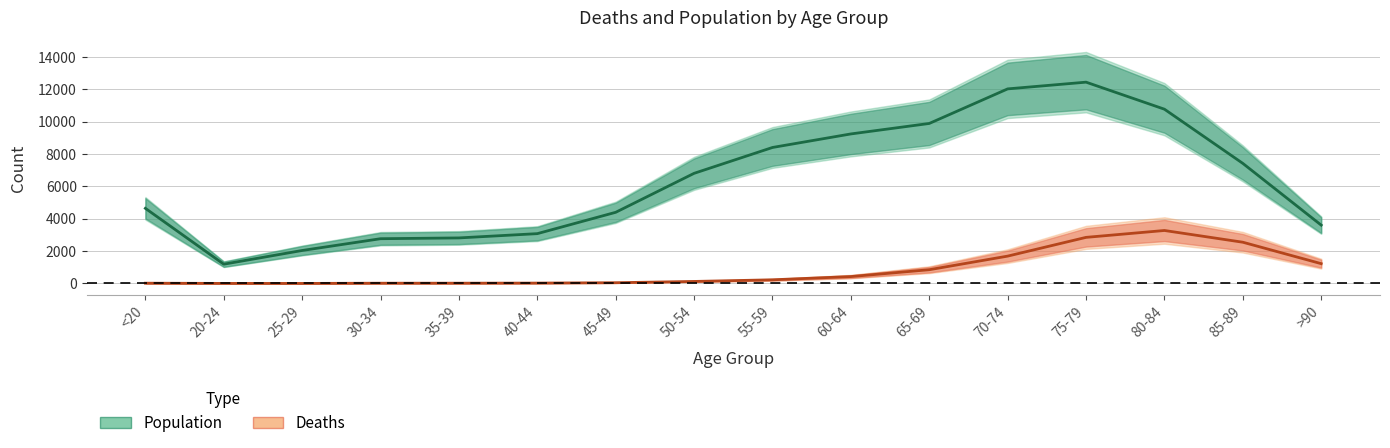

Rank the categories by Deaths value from lowest to highest.

25-29, 20-24, 30-34, <20, 35-39, 40-44, 45-49, 50-54, 55-59, 60-64, 65-69, >90, 70-74, 85-89, 75-79, 80-84